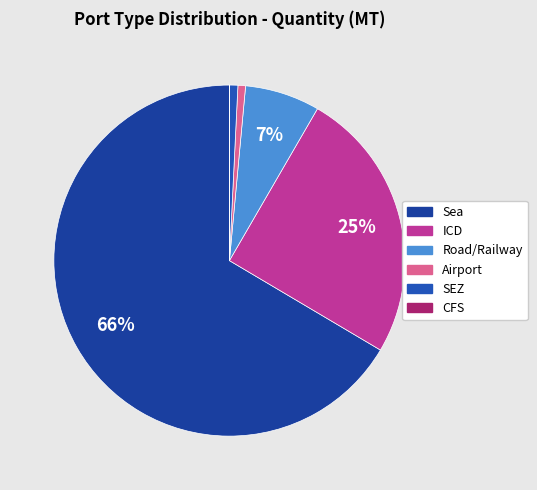

To the nearest percent, what is the combined percentage of SEZ and Road/Railway?

8%